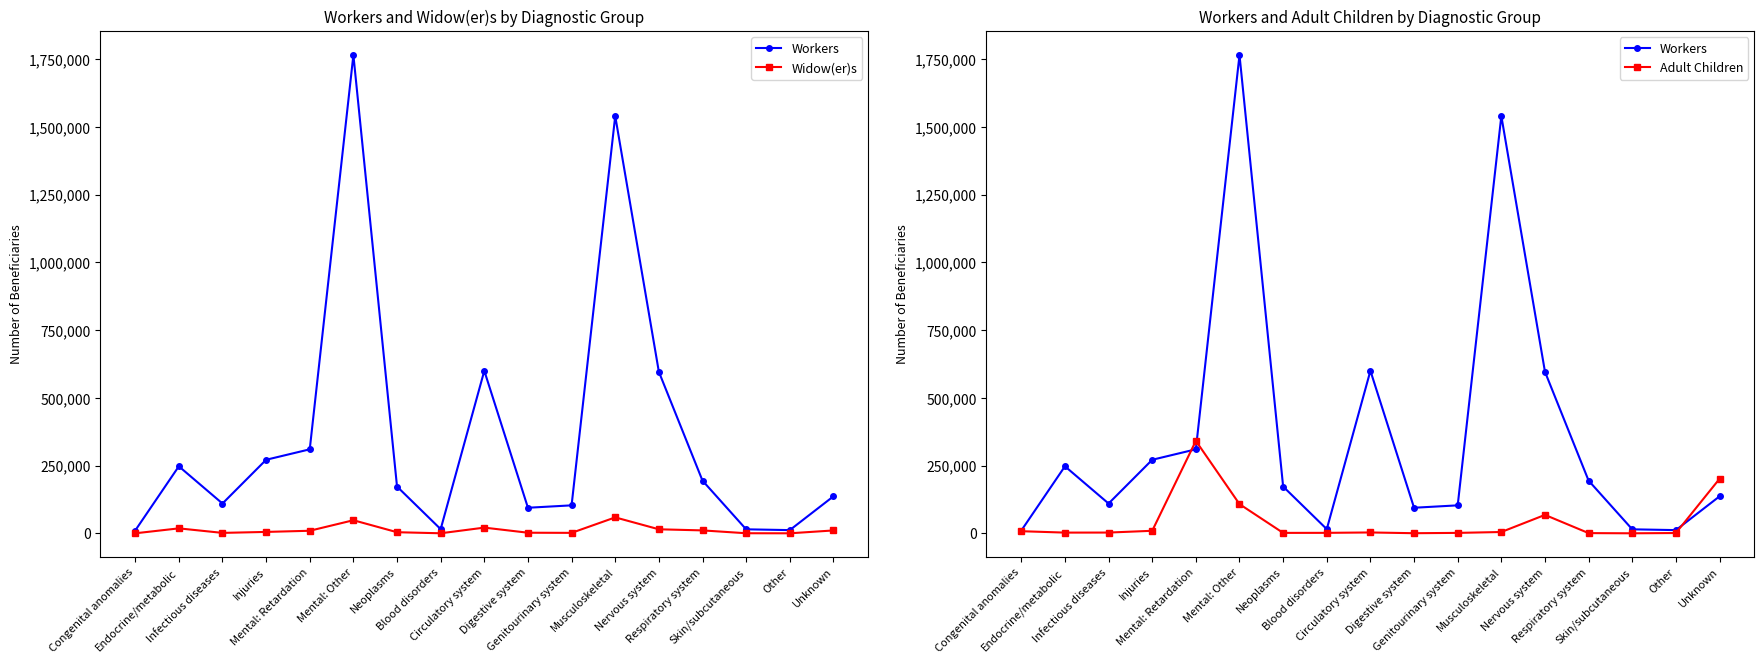

Reading left to right, list all the values displayed in this chart.

Workers: Congenital anomalies=10392	Endocrine/metabolic=247559	Infectious diseases=110178	Injuries=271626	Mental: Retardation=310240	Mental: Other=1765627	Neoplasms=172844	Blood disorders=15596	Circulatory system=600144	Digestive system=94566	Genitourinary system=103427	Musculoskeletal=1540566	Nervous system=596369	Respiratory system=194592	Skin/subcutaneous=14963	Other=12038	Unknown=136658
Widow(er)s: Congenital anomalies=261	Endocrine/metabolic=18477	Infectious diseases=1777	Injuries=5363	Mental: Retardation=9623	Mental: Other=48503	Neoplasms=4269	Blood disorders=360	Circulatory system=21262	Digestive system=2398	Genitourinary system=1866	Musculoskeletal=59012	Nervous system=15064	Respiratory system=10953	Skin/subcutaneous=484	Other=262	Unknown=10802
Adult Children: Congenital anomalies=7981	Endocrine/metabolic=2823	Infectious diseases=2987	Injuries=9524	Mental: Retardation=341422	Mental: Other=107967	Neoplasms=1776	Blood disorders=1923	Circulatory system=3368	Digestive system=587	Genitourinary system=1795	Musculoskeletal=5017	Nervous system=68185	Respiratory system=963	Skin/subcutaneous=255	Other=1258	Unknown=201423